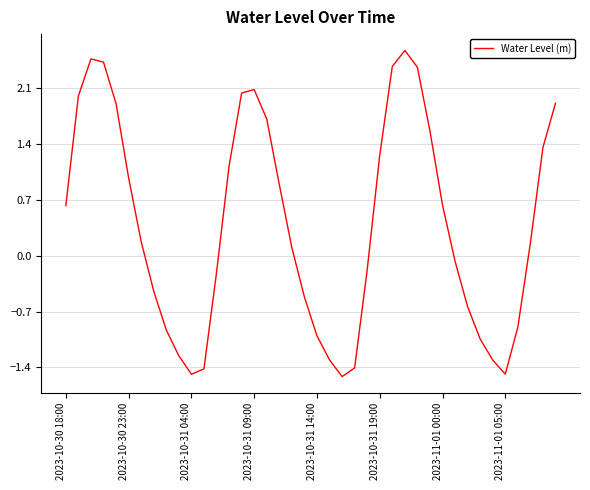

What is the smallest value displayed?

-1.5